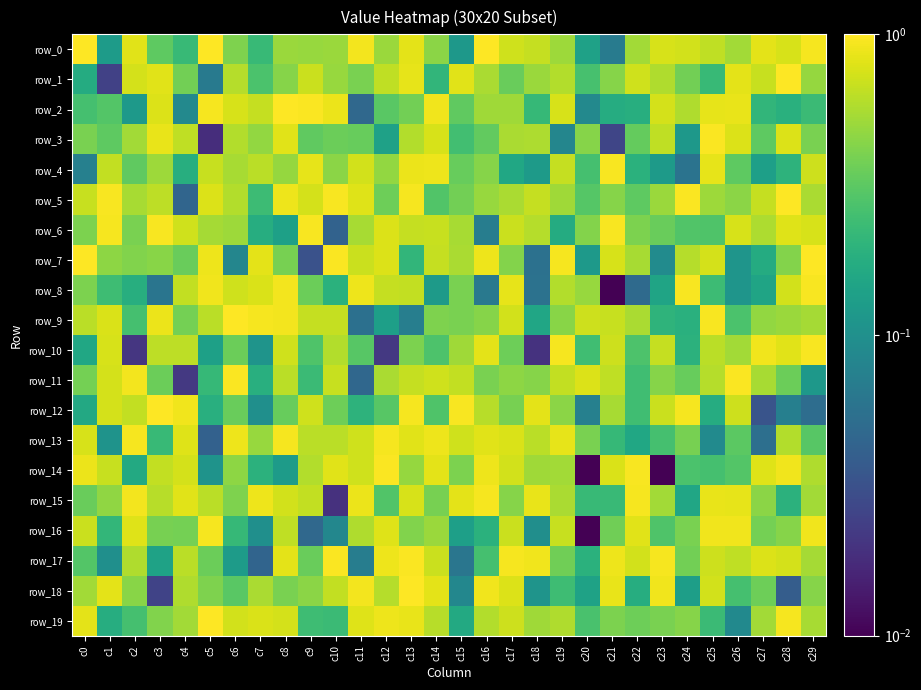

Is the value of row_15 at c8 greater than the value of row_9 at c28?

Yes